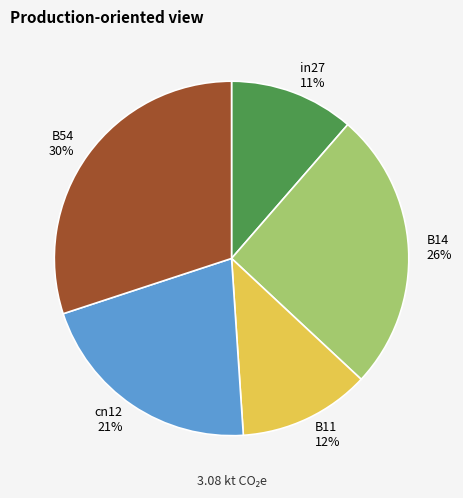

To the nearest percent, what percentage of the pie is B14?

26%